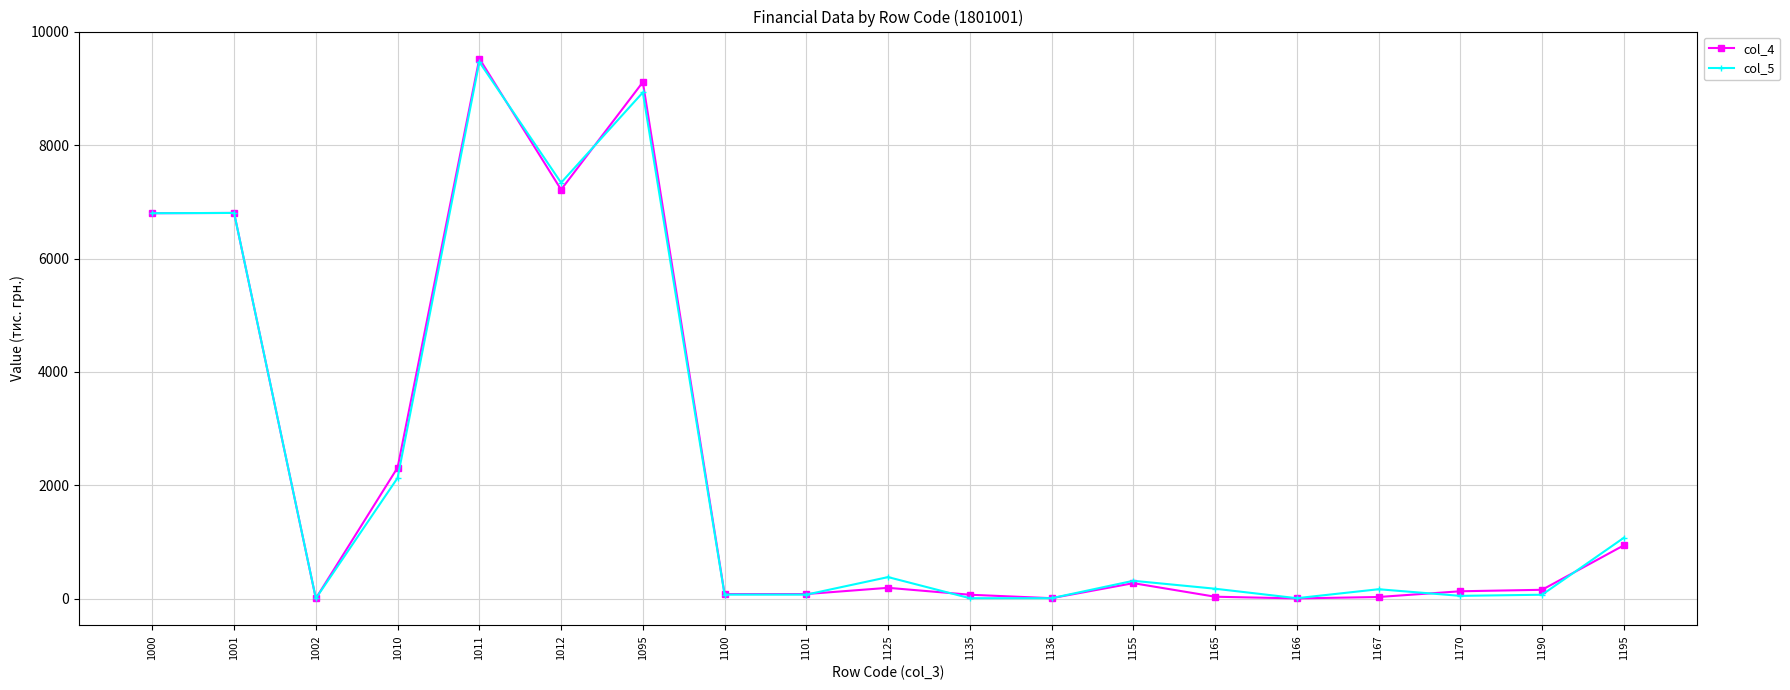

What is the greatest value displayed?

9527